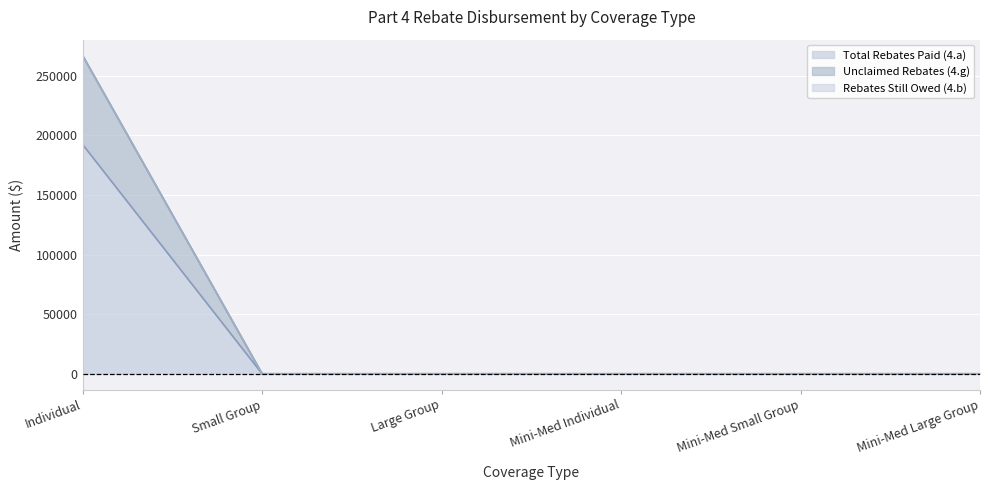

Is the value of Unclaimed Rebates (4.g) at Mini-Med Large Group greater than the value of Total Rebates Paid (4.a) at Mini-Med Large Group?

No